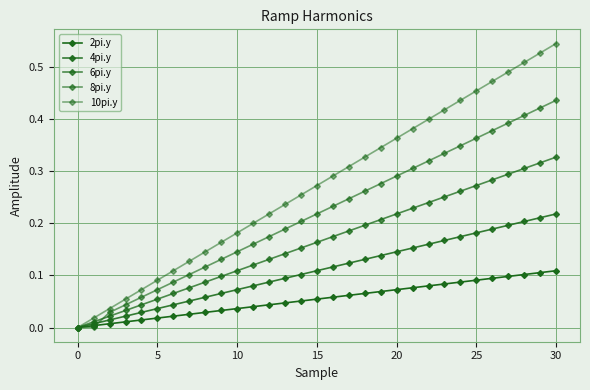

How many positive values does the 4pi.y series have?

30